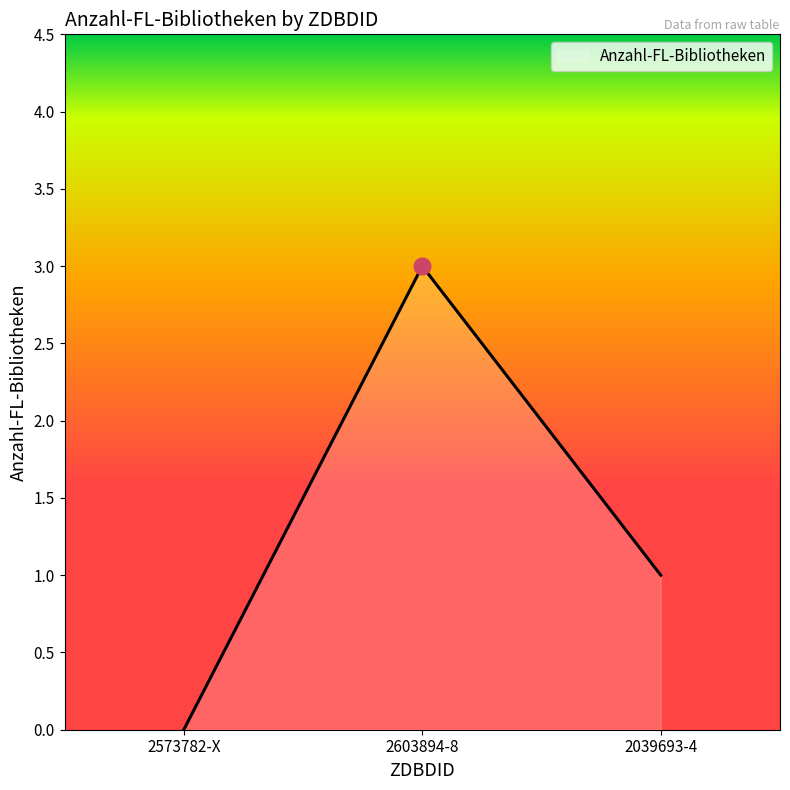

Reading left to right, transcribe all the data shown in this chart.

0	3	1